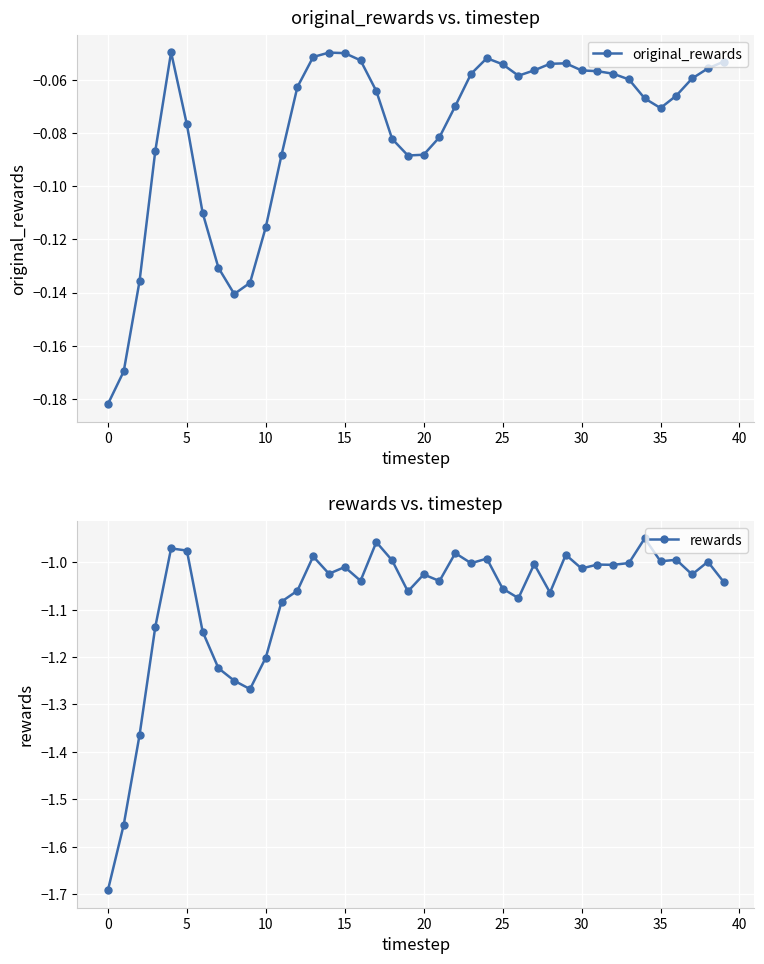

Is this an area chart (filled region under the line)?

No